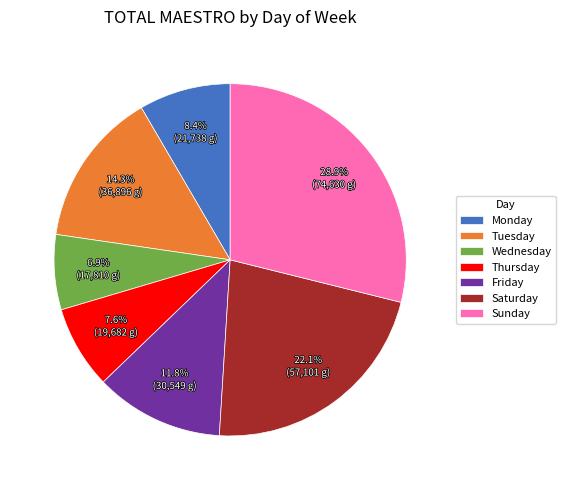

Rank the categories by value from lowest to highest.

Wednesday, Thursday, Monday, Friday, Tuesday, Saturday, Sunday